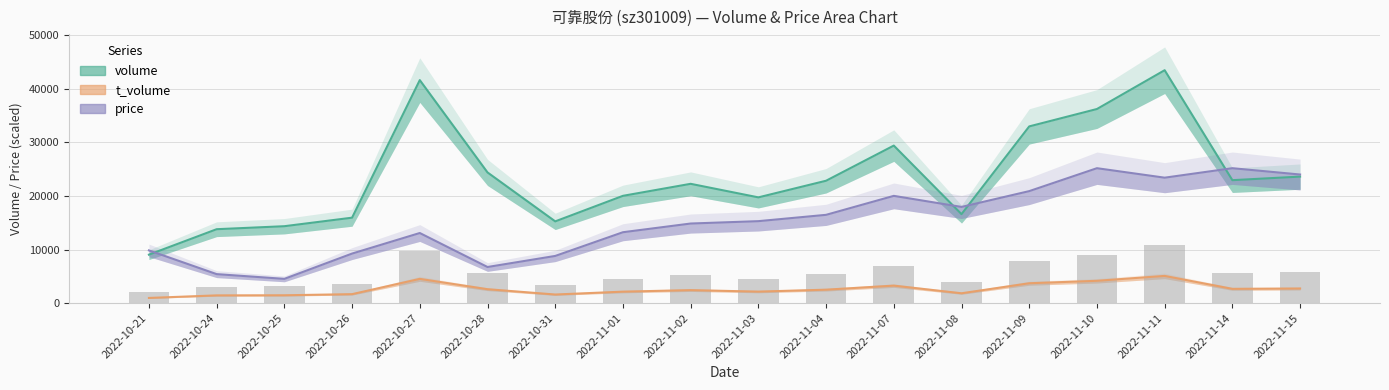

At which label does volume reach its minimum?

2022-10-21